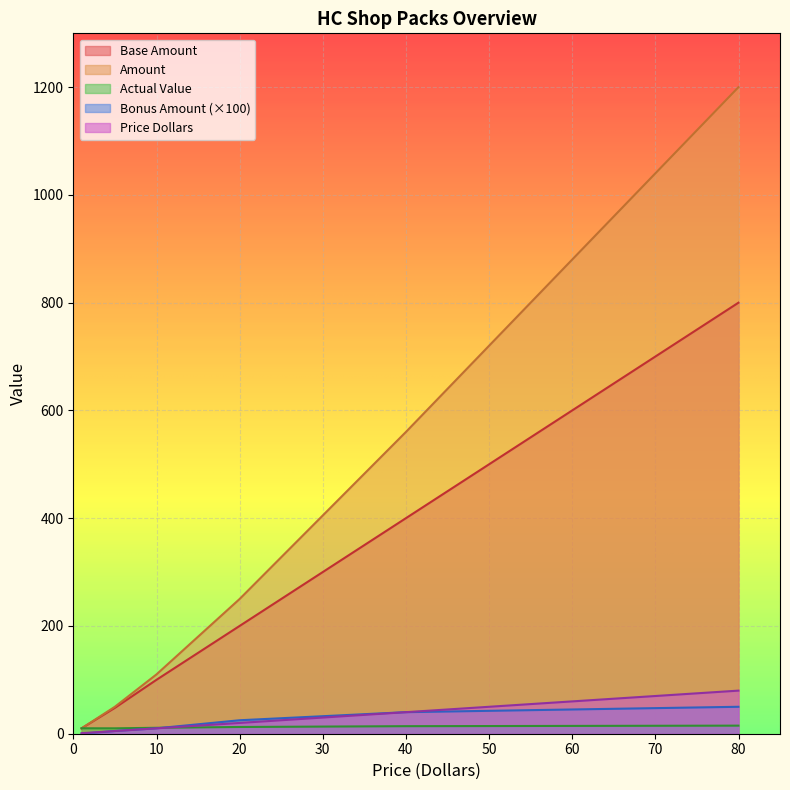

Which series has the largest range (max minus min)?

Amount